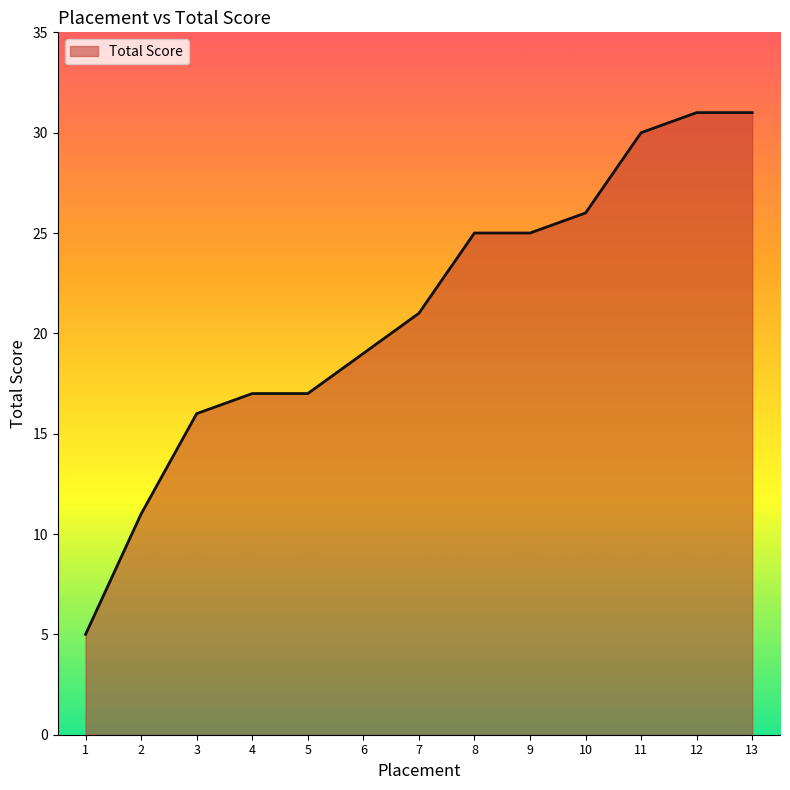

What is the smallest value displayed?

5